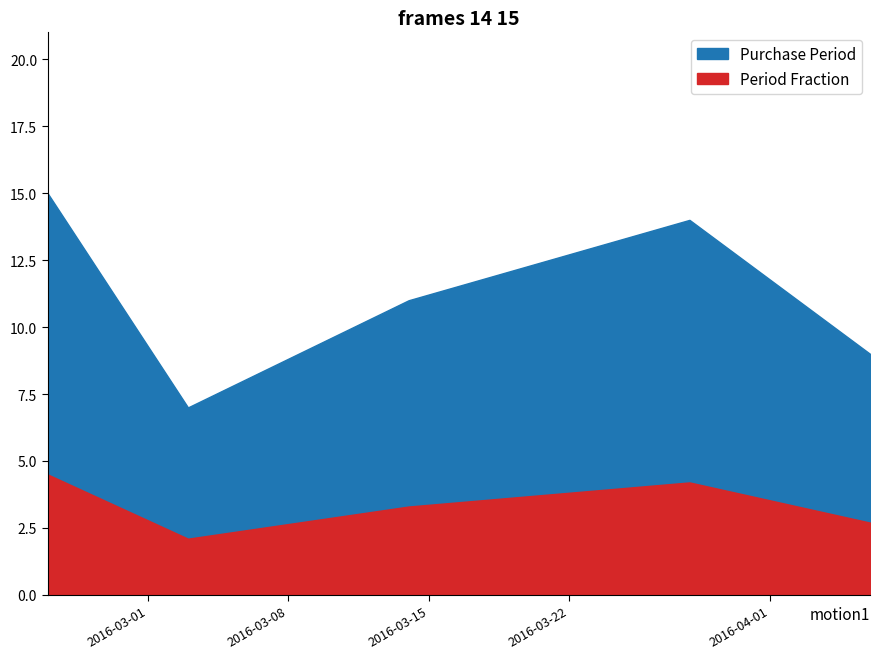

The chart shows a value of 14 at 2016-03-28. True or false?

True